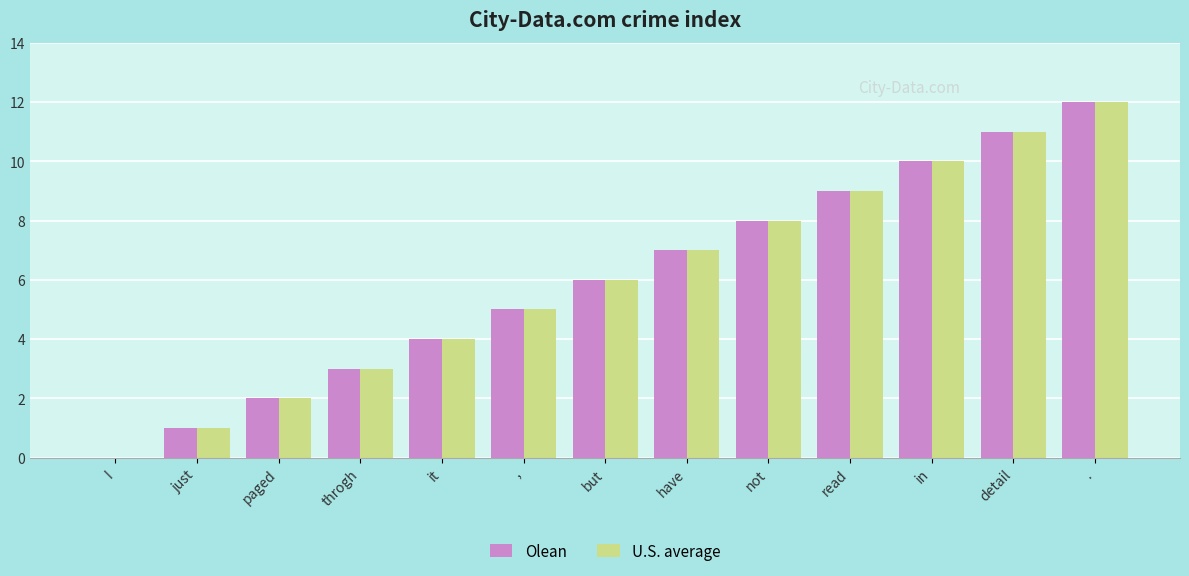

True or false: U.S. average has a value of 7 at ,.

False